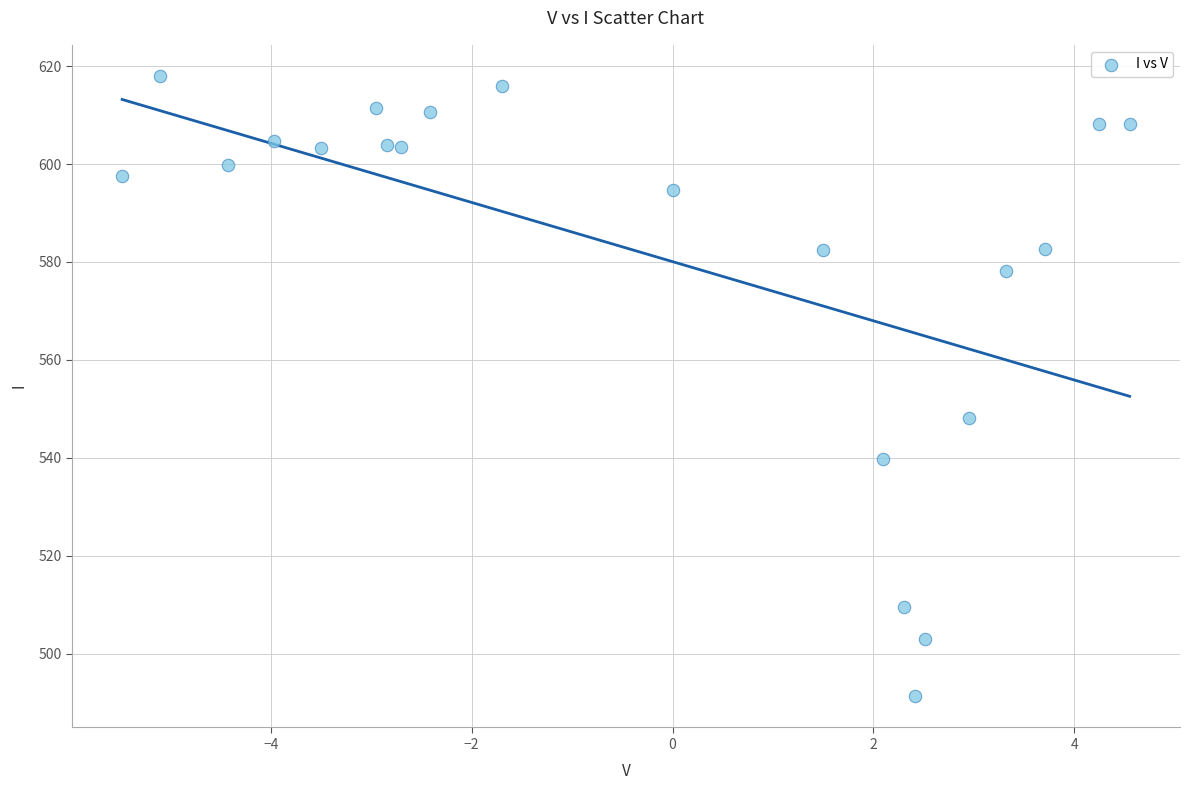

What is the range of X values (max minus min)?

10.0